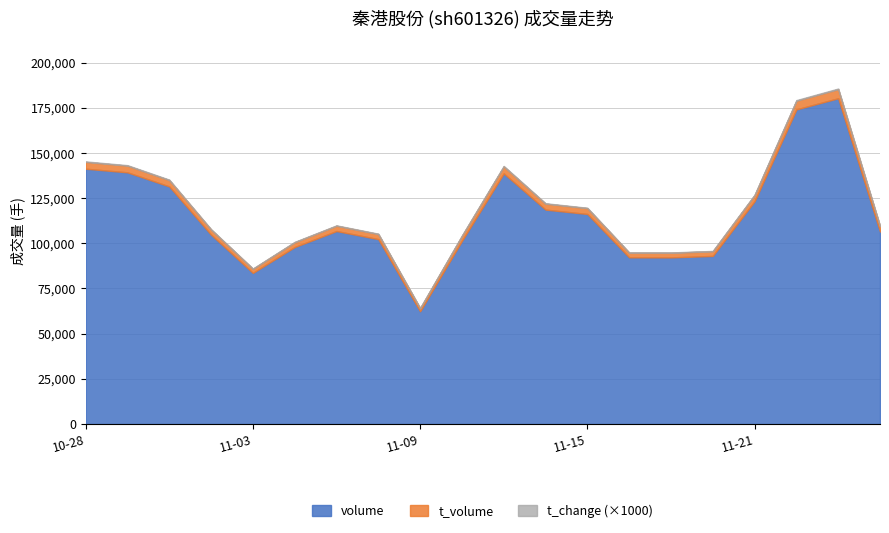

At how many categories does at least one series exceed 154357?

2